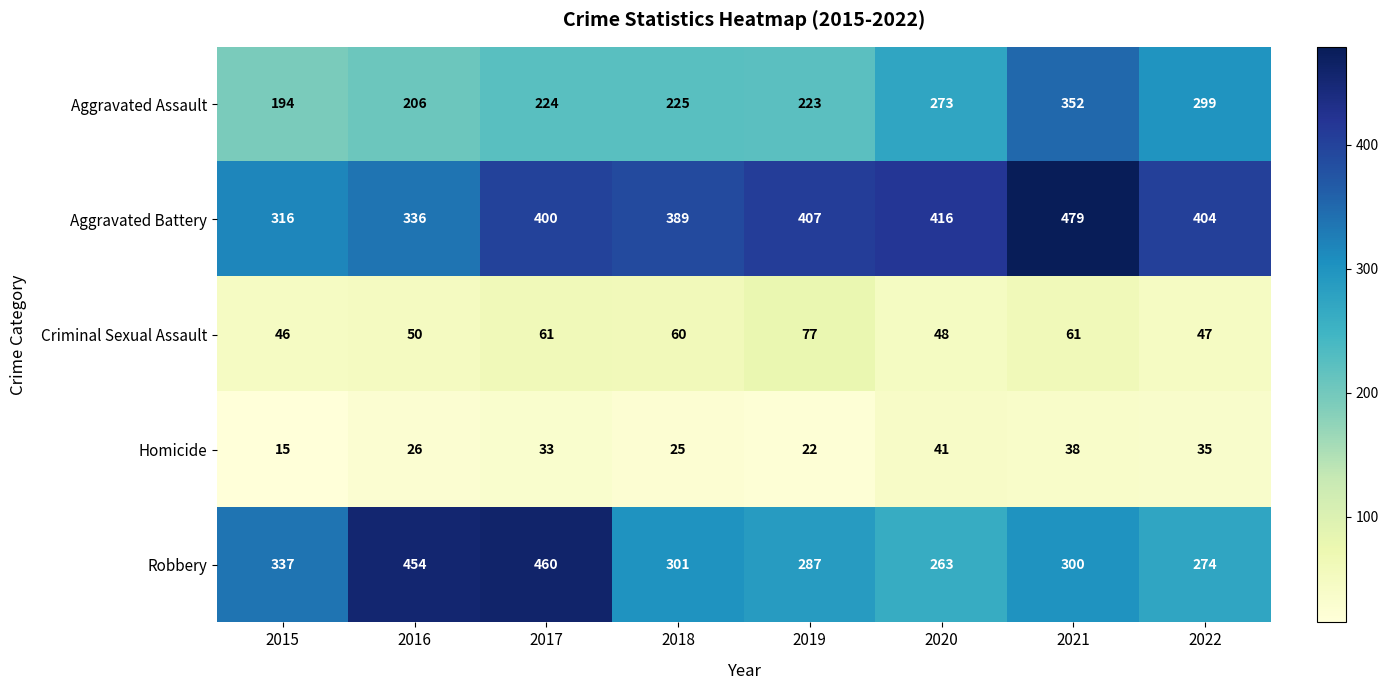

What is the difference between the second highest and second lowest values in the Homicide series?

16